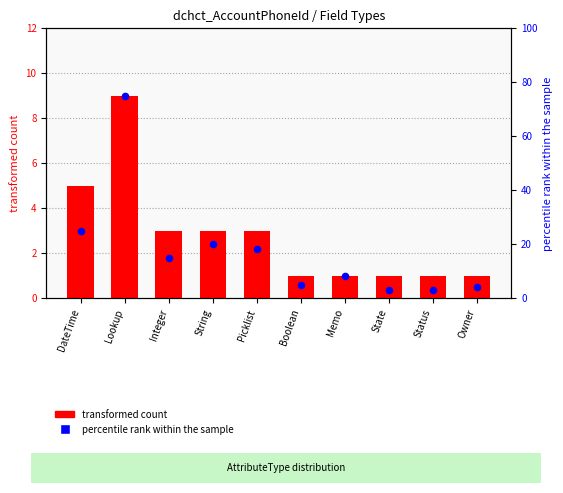

Which series has the largest total across all categories?

percentile rank within the sample